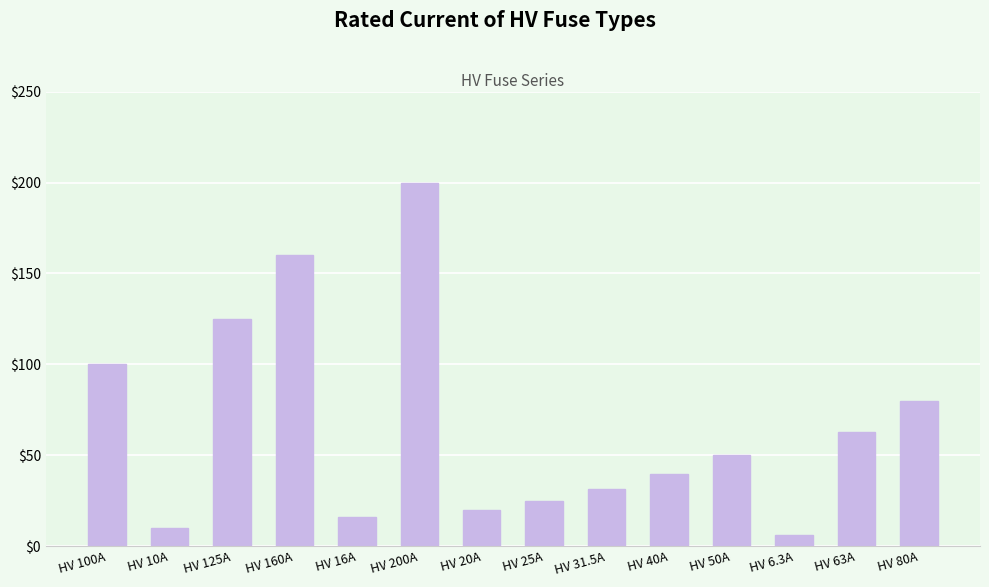

How many values are below 50?

7